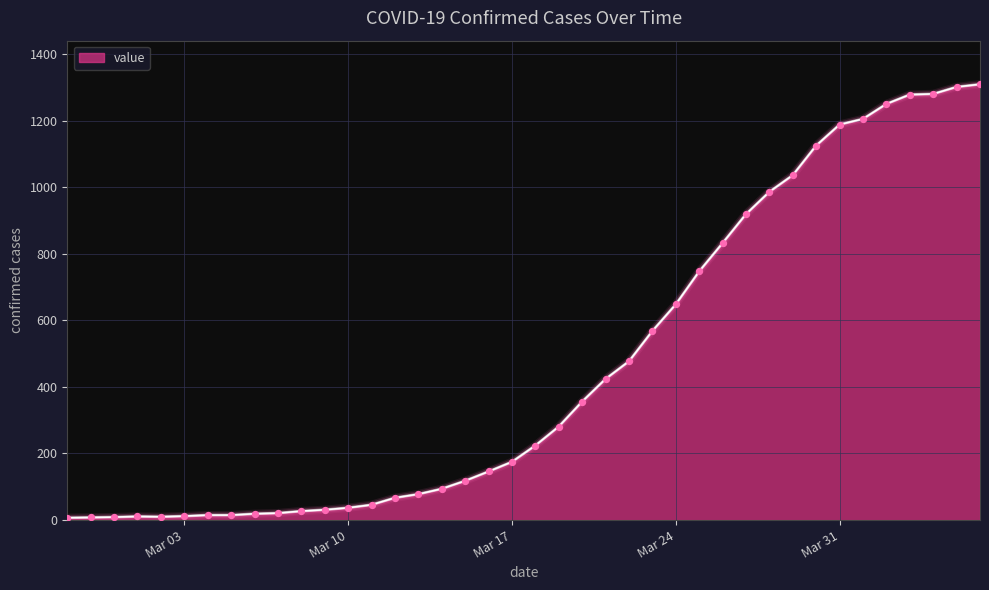

What is the difference between the maximum and minimum values?

1302